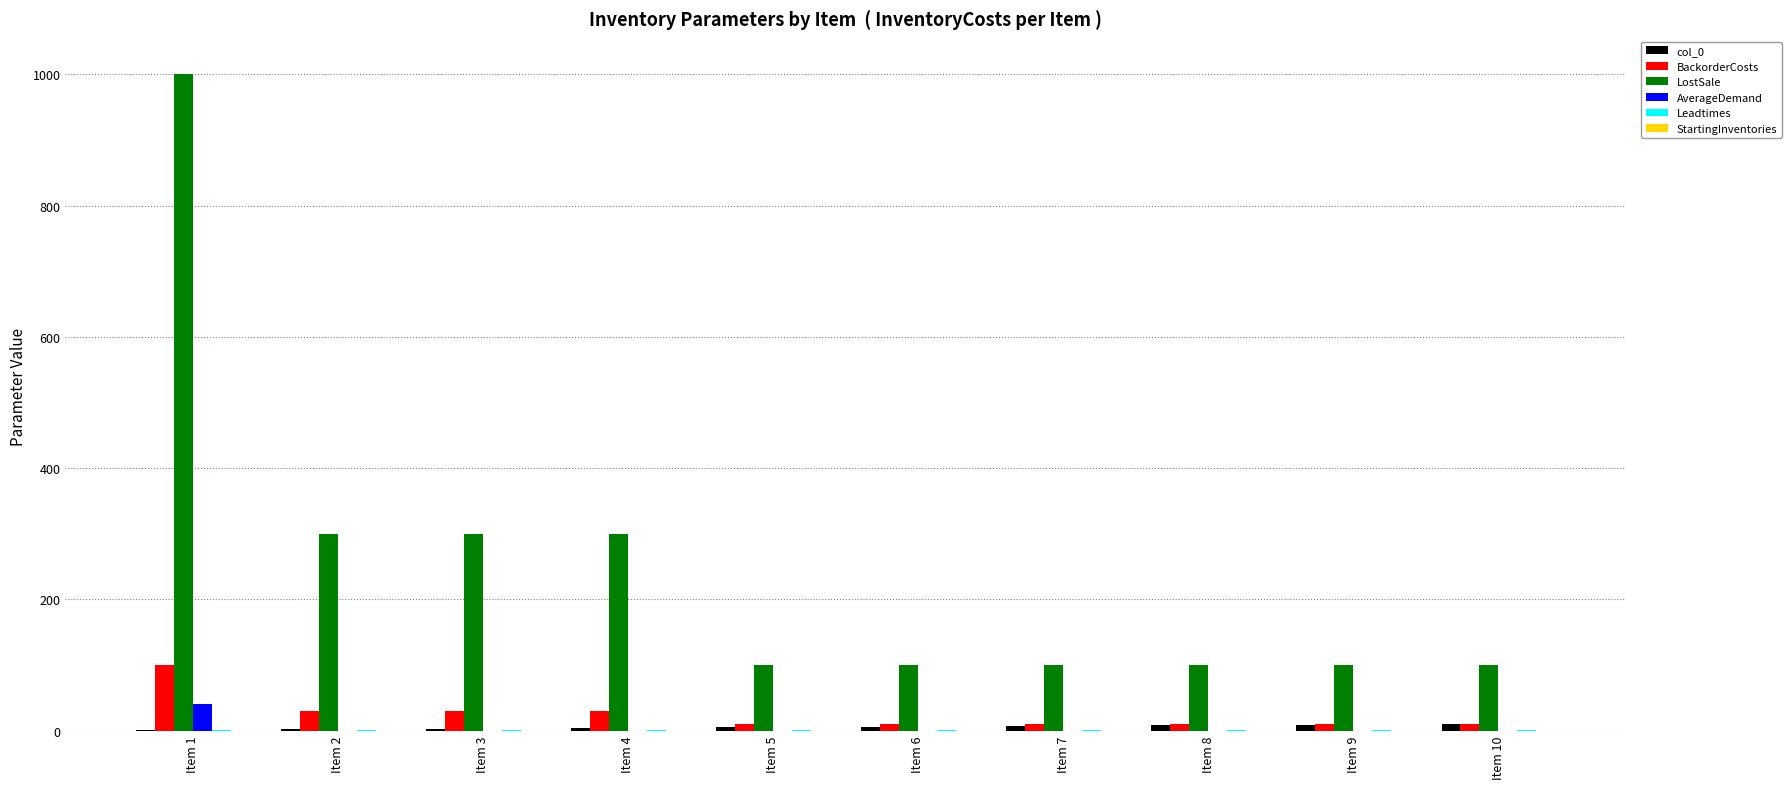

How many groups of bars are there?

10